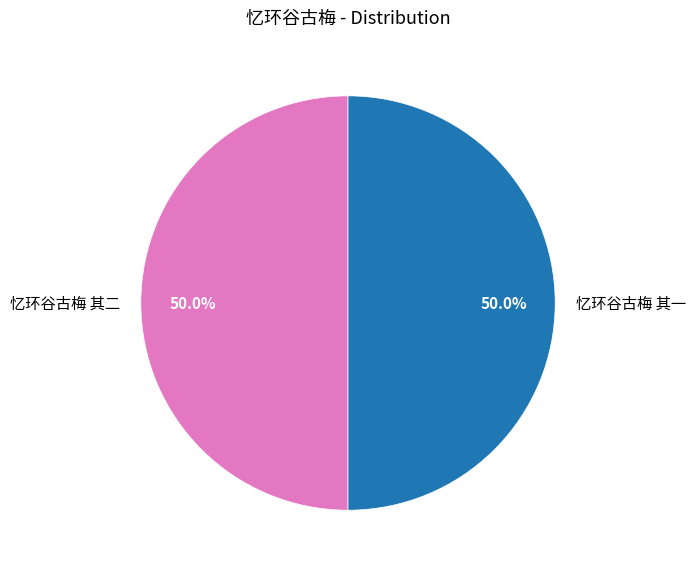

How many slices are in this pie chart?

2